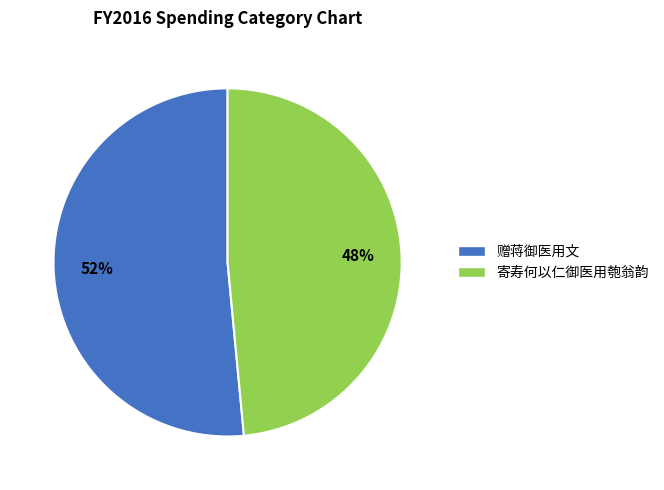

Is the sum of 赠蒋御医用文 and 寄寿何以仁御医用匏翁韵 greater than half?

Yes